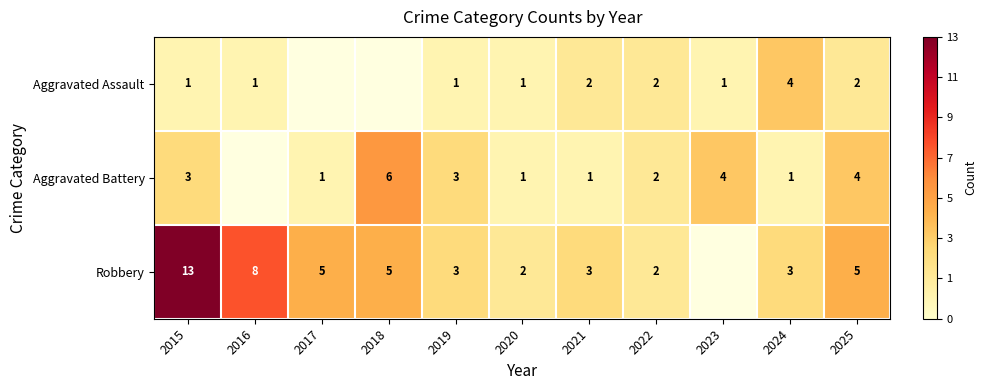

Rank the series at 2021 from lowest to highest value.

Aggravated Battery, Aggravated Assault, Robbery